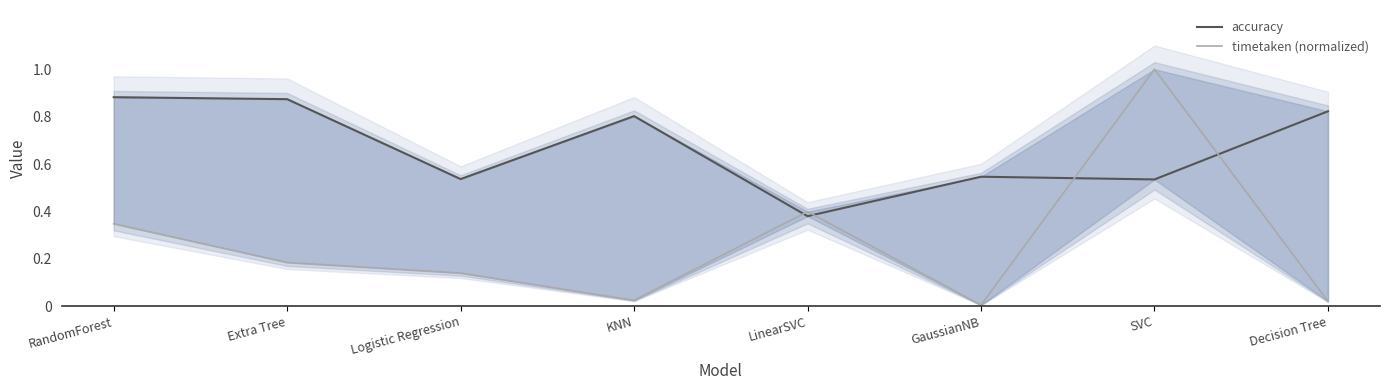

Rank the categories by timetaken (normalized) value from highest to lowest.

SVC, LinearSVC, RandomForest, Extra Tree, Logistic Regression, KNN, Decision Tree, GaussianNB